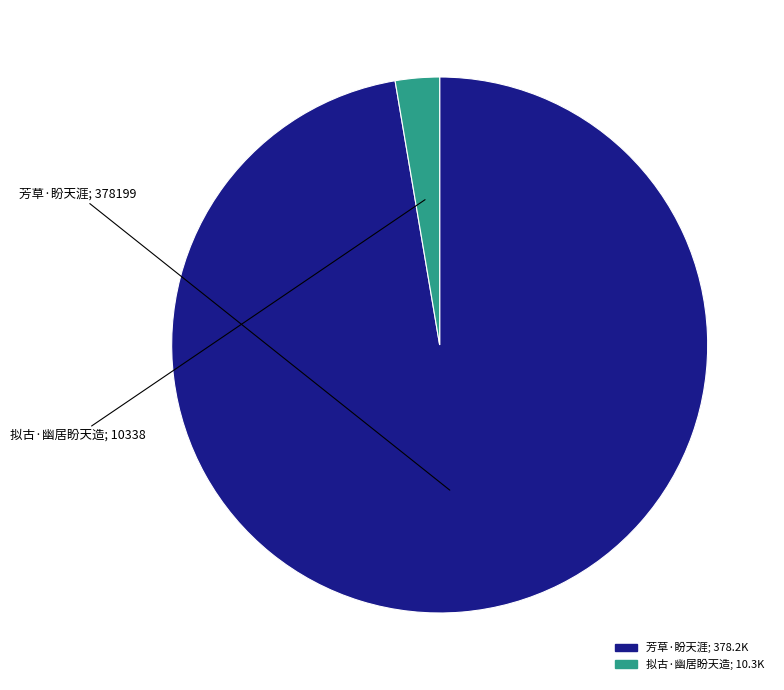

Approximately how many times larger is the value at 芳草·盼天涯 compared to 拟古·幽居盼天造?

36.6